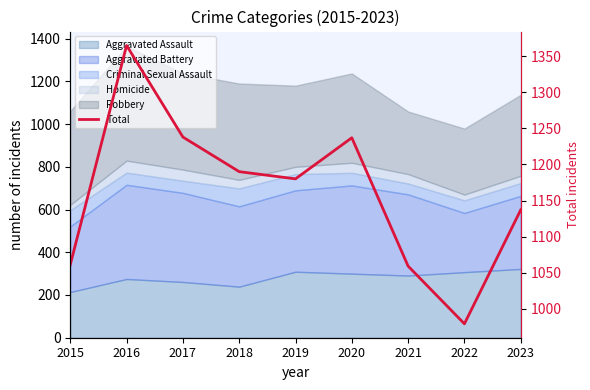

List the labels in order of value, smallest first.

2022, 2021, 2015, 2023, 2019, 2018, 2020, 2017, 2016